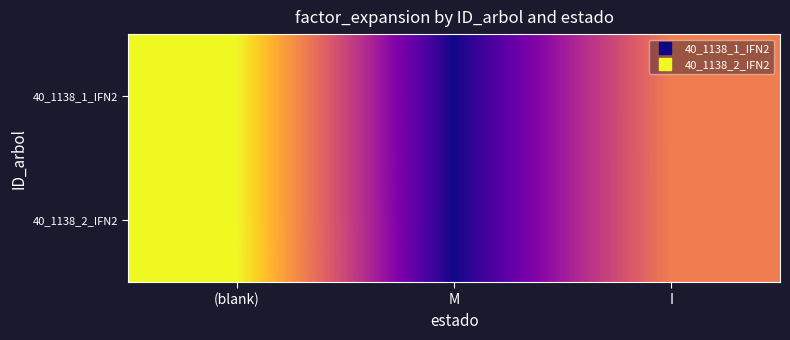

What is the minimum value shown in the chart?

2.6